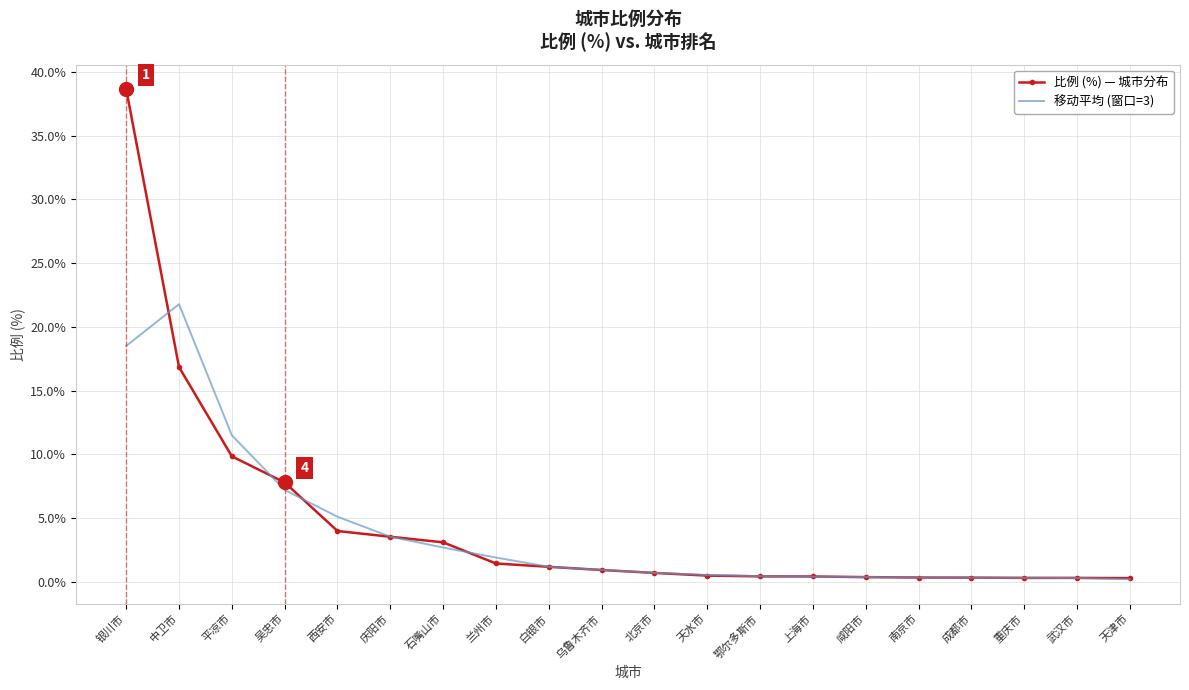

What is the maximum value for 移动平均 (窗口=3)?

21.8